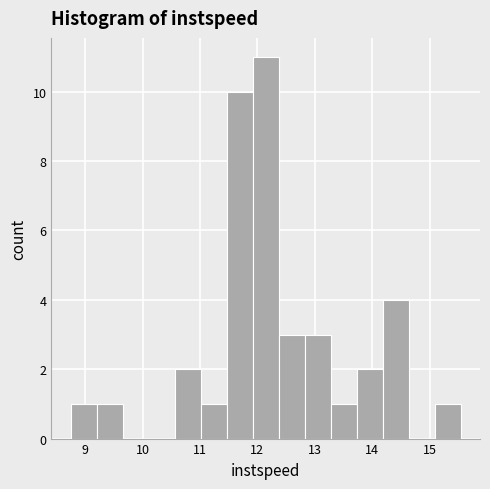

Which range on the x-axis has the tallest bar?

11.9 to 12.4